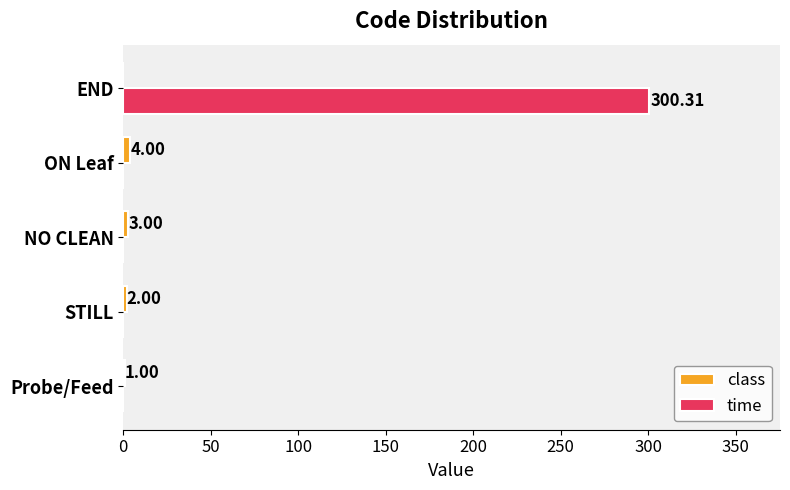

Which series has the widest spread of values?

time